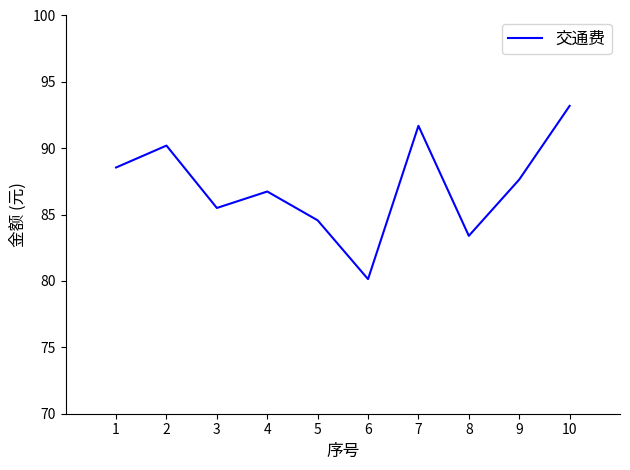

What is the difference between the second highest and second lowest values?

8.3